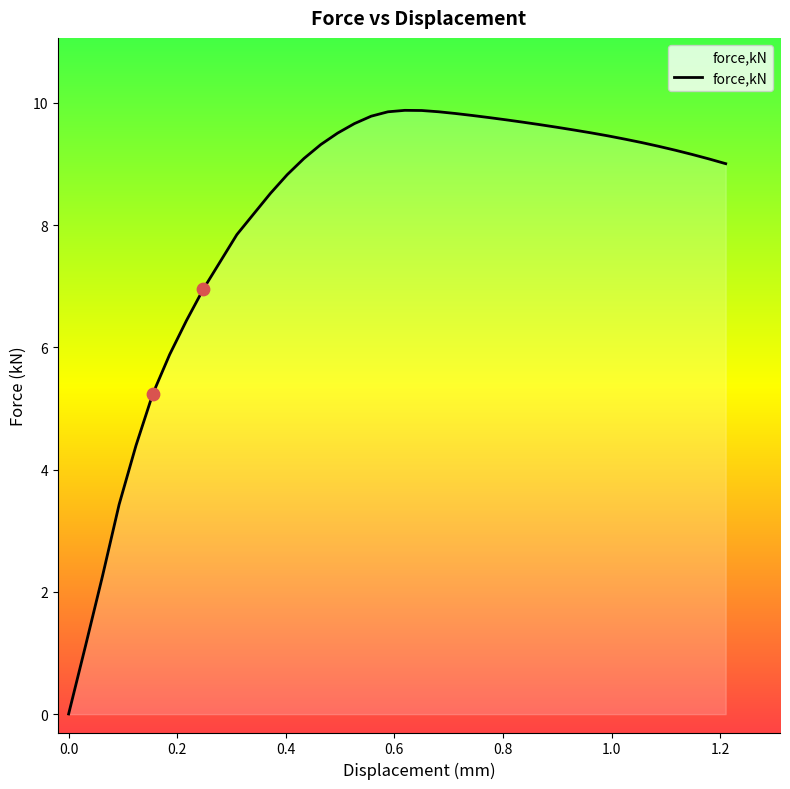

What is the maximum value shown in the chart?

9.9